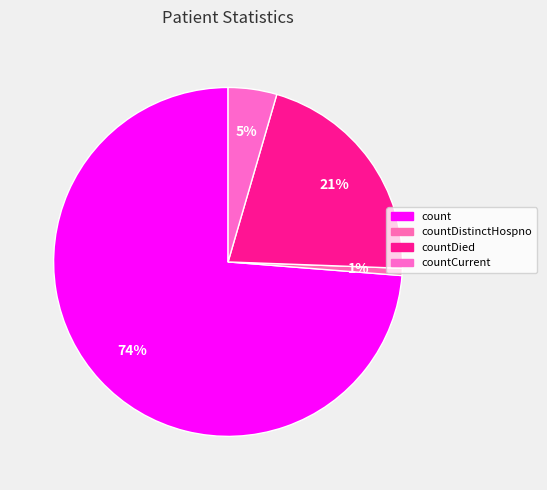

To the nearest percent, what is the combined percentage of countDied and countDistinctHospno?

22%